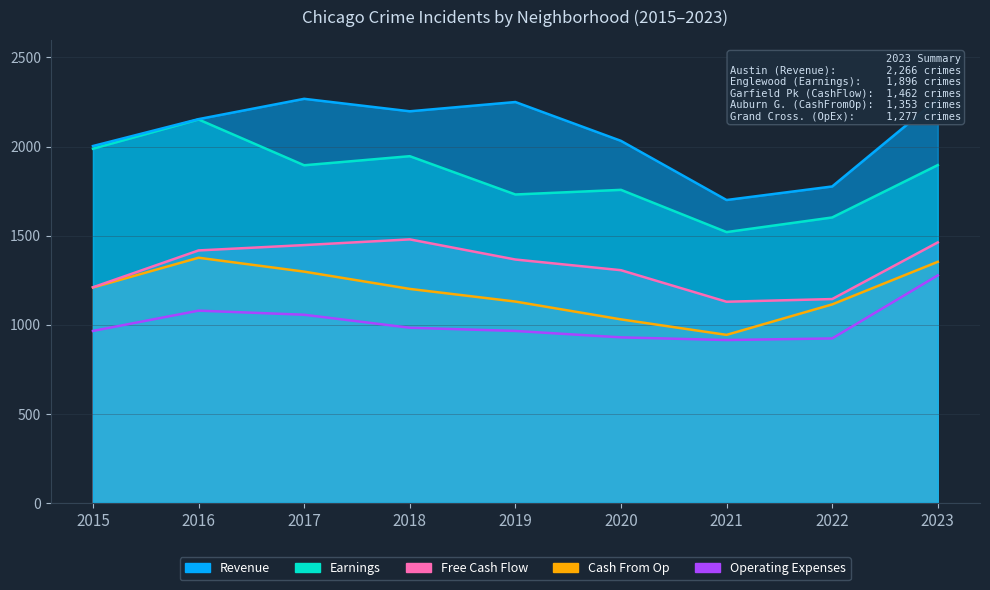

What is the average value of the Operating Expenses series?

1010